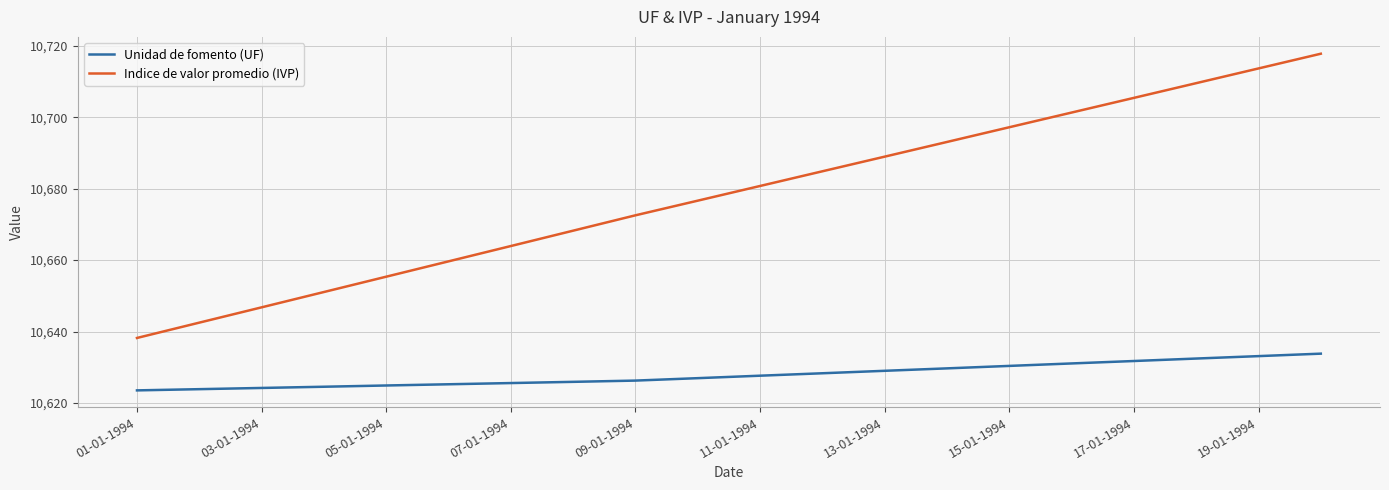

Which series has the largest range (max minus min)?

Indice de valor promedio (IVP)